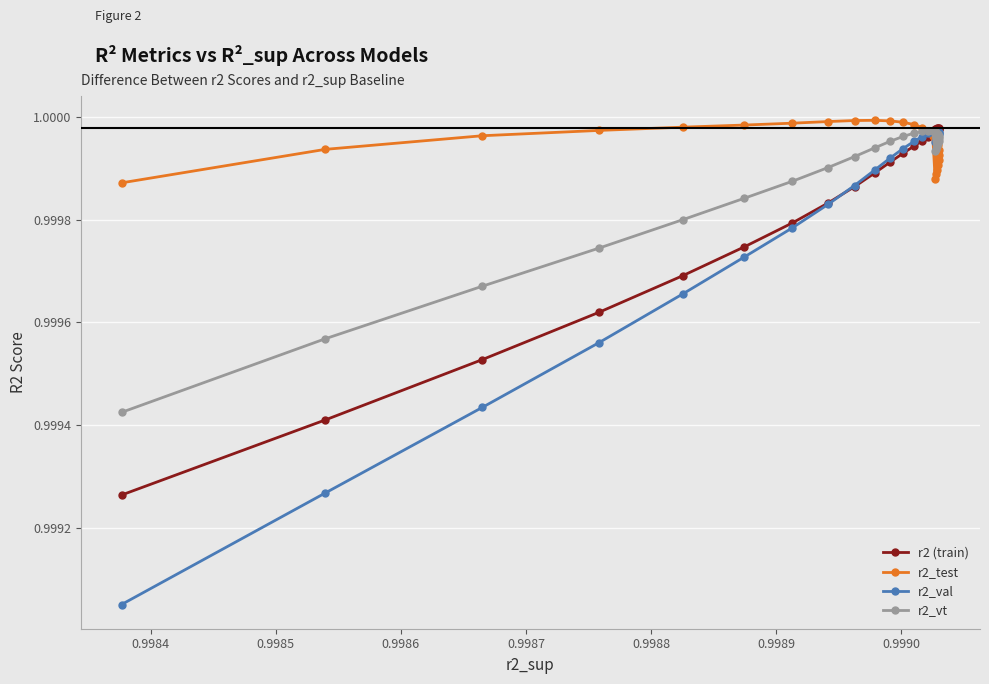

At how many categories does at least one series exceed 0?

25